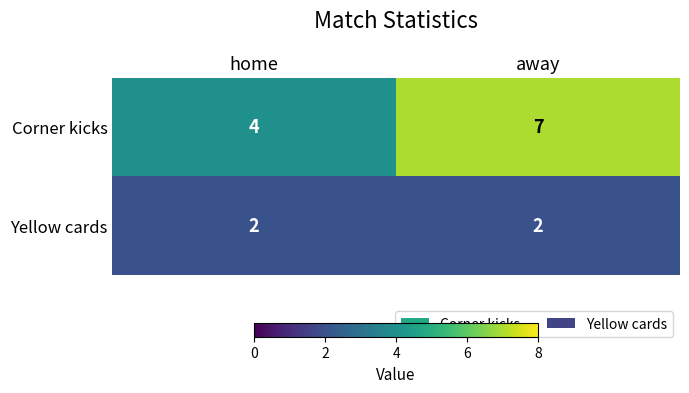

Rank the series by their average value, from highest to lowest.

Corner kicks, Yellow cards